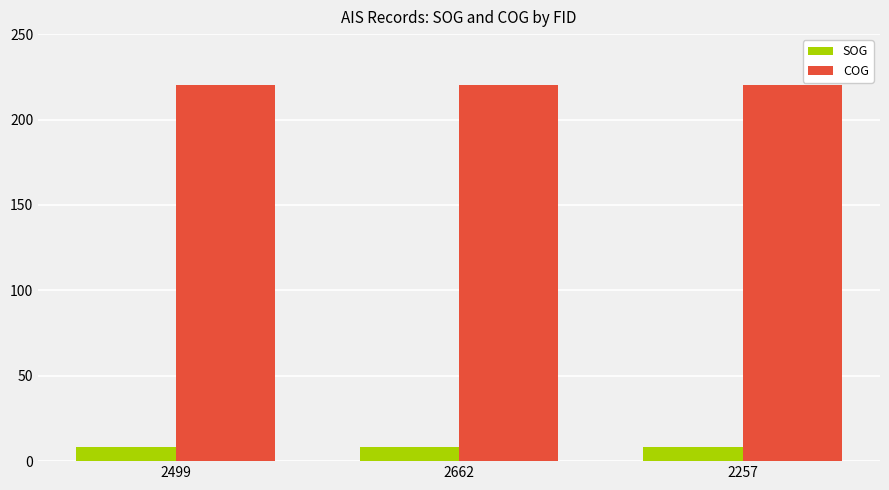

True or false: SOG has a value of 8.2 at 2662.

True